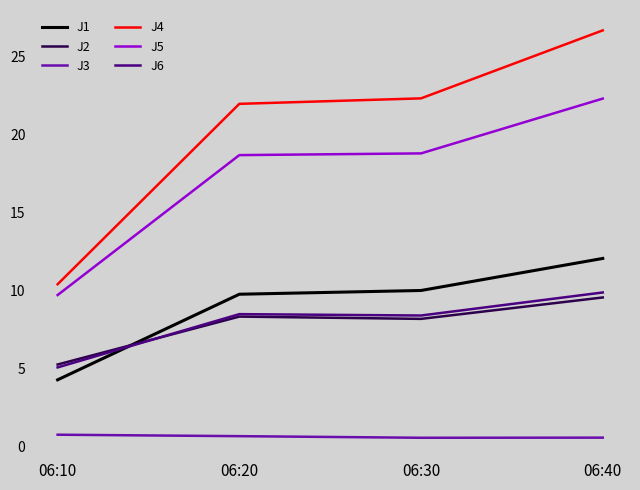

List the series in order of their peak value, lowest first.

J3, J2, J6, J1, J5, J4